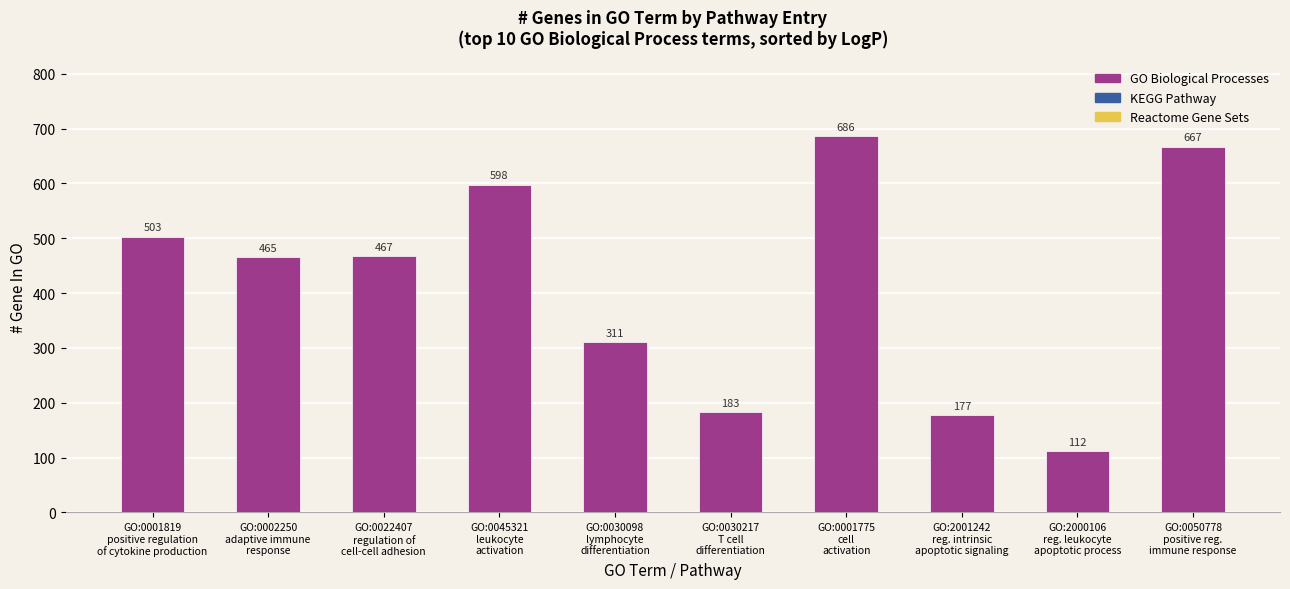

Rank the categories by value from lowest to highest.

GO:2000106
reg. leukocyte
apoptotic process, GO:2001242
reg. intrinsic
apoptotic signaling, GO:0030217
T cell
differentiation, GO:0030098
lymphocyte
differentiation, GO:0002250
adaptive immune
response, GO:0022407
regulation of
cell-cell adhesion, GO:0001819
positive regulation
of cytokine production, GO:0045321
leukocyte
activation, GO:0050778
positive reg.
immune response, GO:0001775
cell
activation